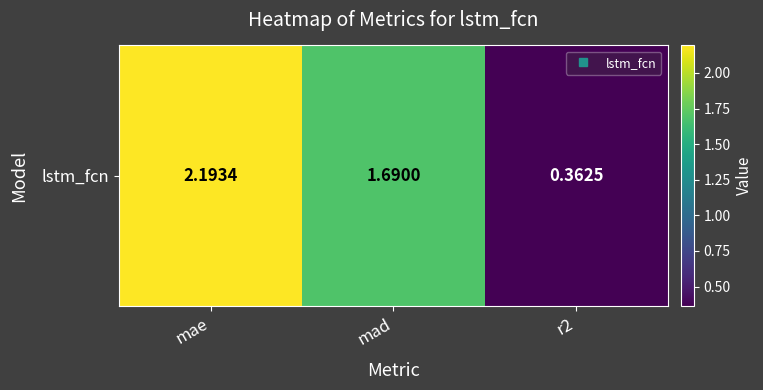

What is the difference between the maximum and minimum values?

1.8